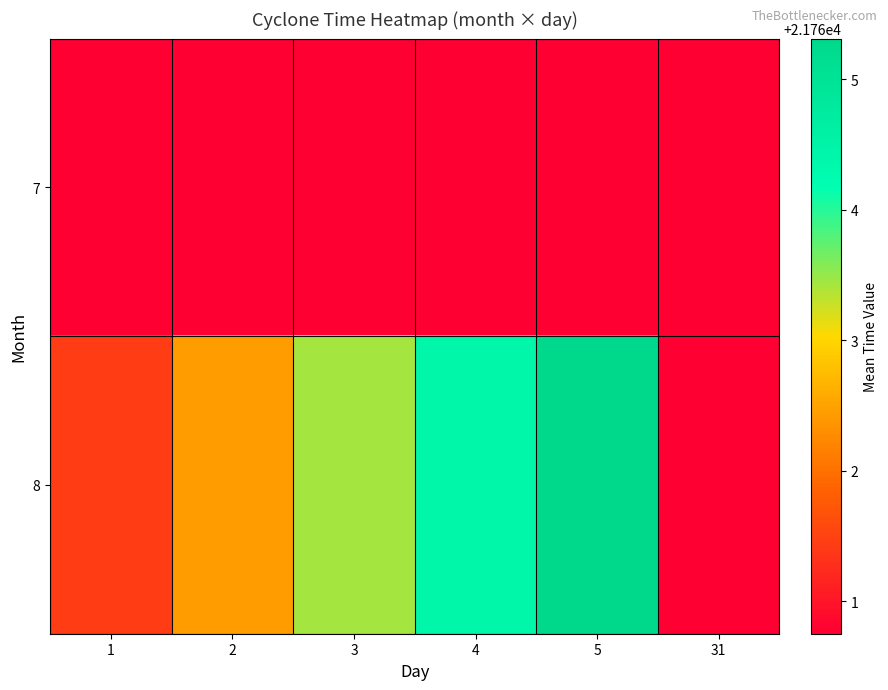

At which category does the chart reach its peak across all series?

5